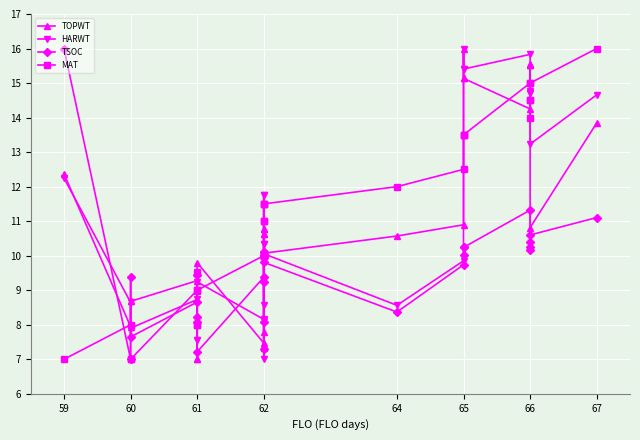

How many values in the TSOC series are below 9?

9